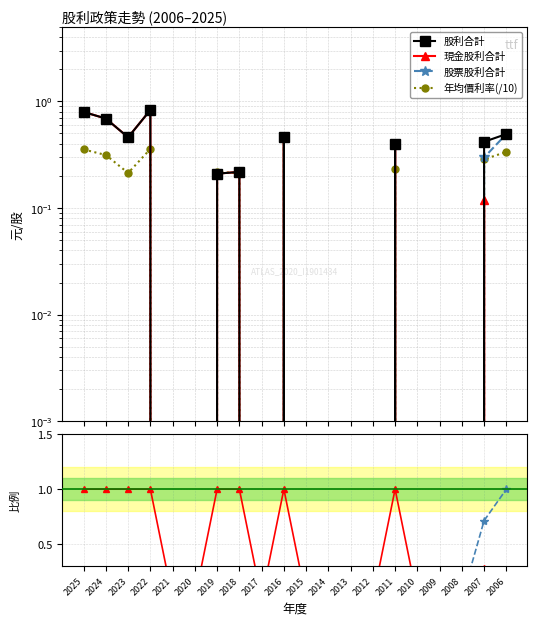

At which category is the sum across all series the highest?

2022